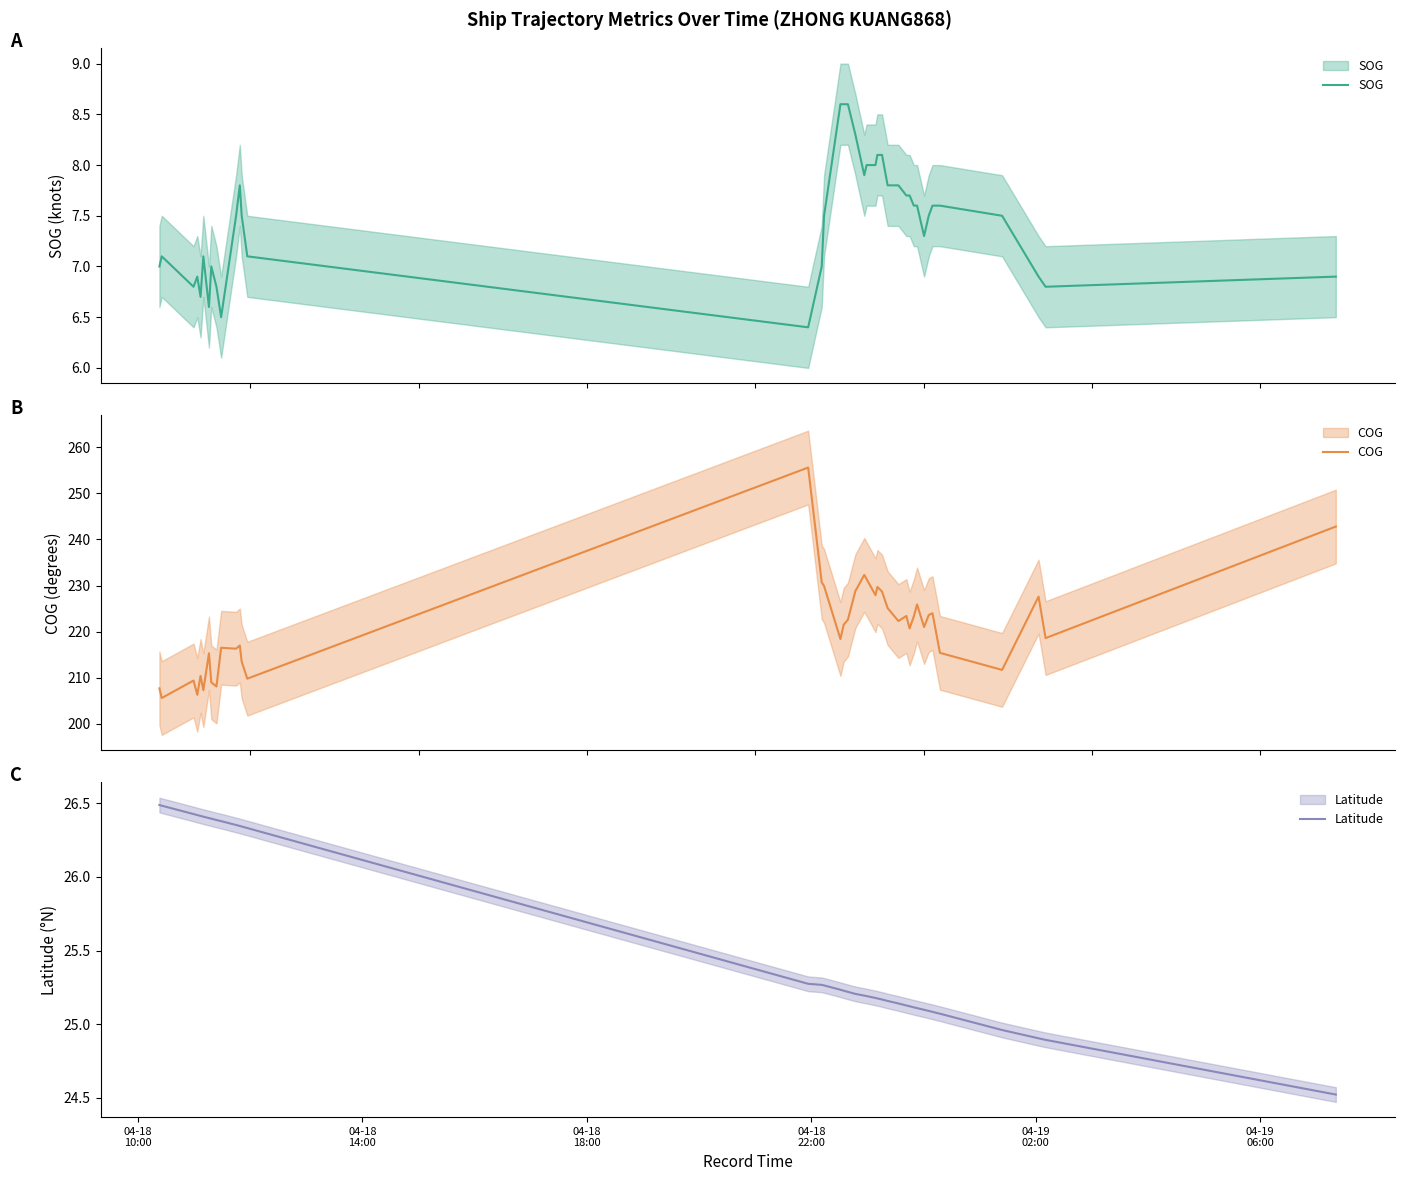

True or false: Latitude and SOG cross at least once.

False